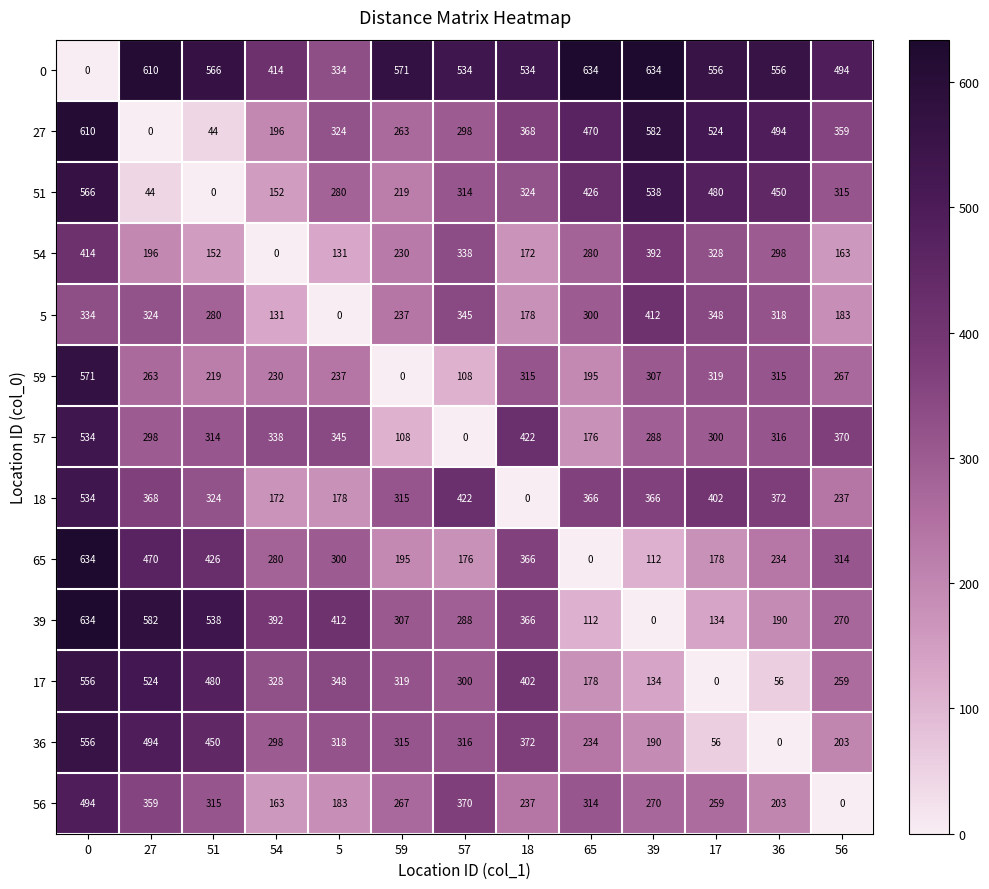

What is the difference between the maximum and second lowest values in the 36 series?

500